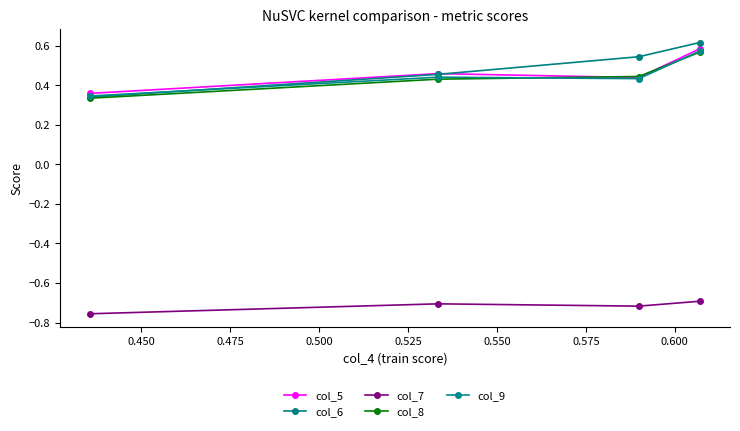

How many lines are shown in the chart?

5